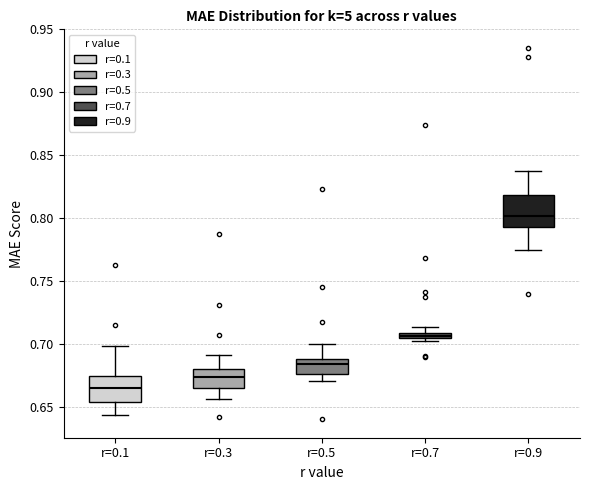

Where does the lower whisker of the box for r=0.1 end on the y-axis? The values are not printed on the chart, so give them approximately, as read against the axis.

0.645